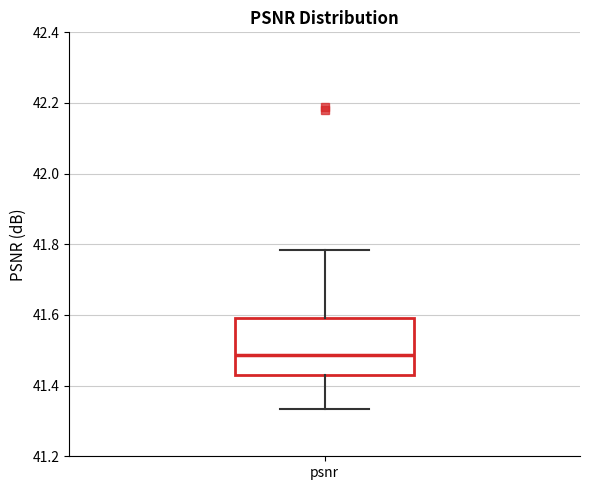

Where is the lower edge of the box for psnr on the y-axis? The values are not printed on the chart, so give them approximately, as read against the axis.

41.44